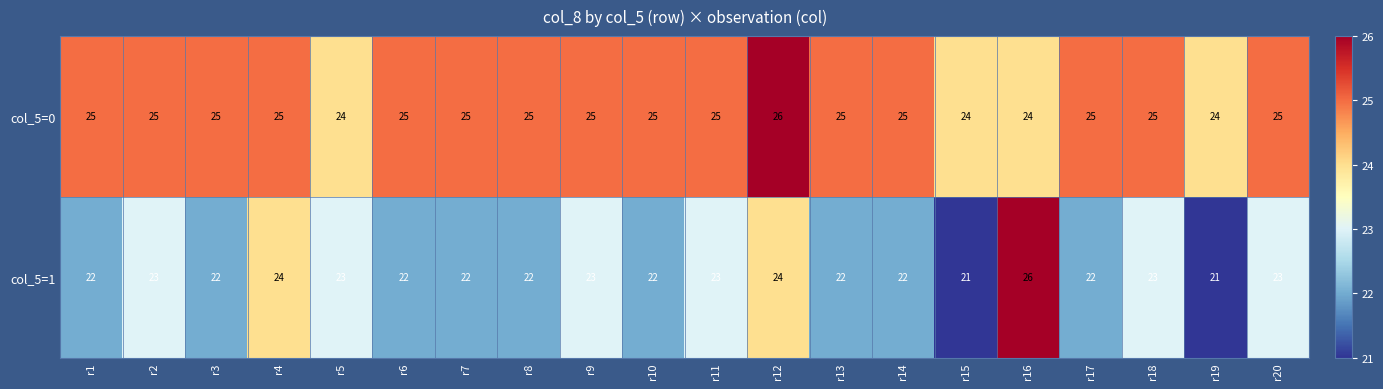

Between r9 and r16, which series saw the biggest shift?

col_5=1